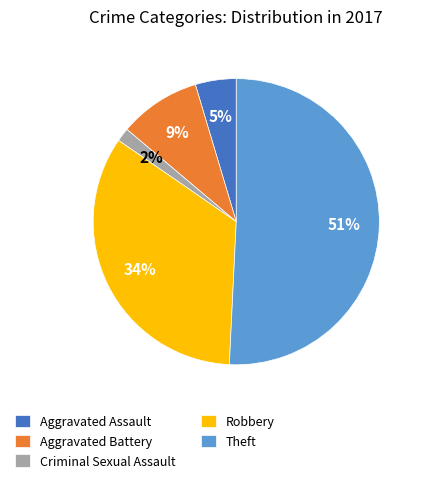

True or false: Aggravated Battery accounts for 9% of the total.

True